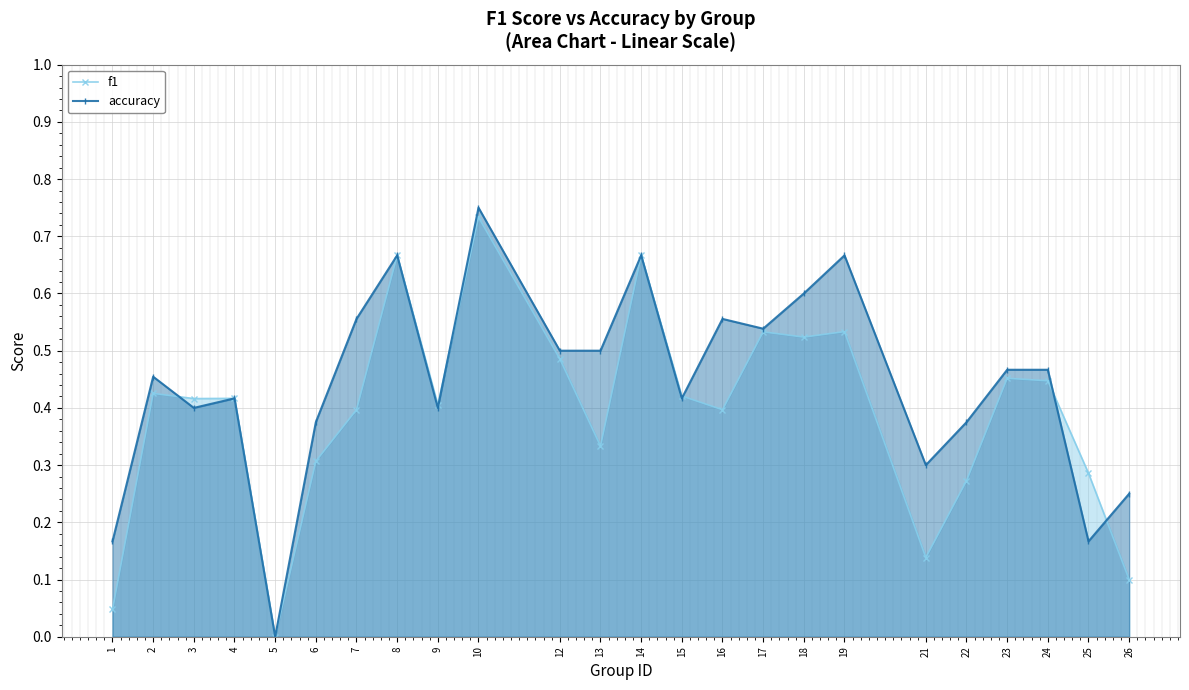

Where is f1 nearest to the value 0?

5